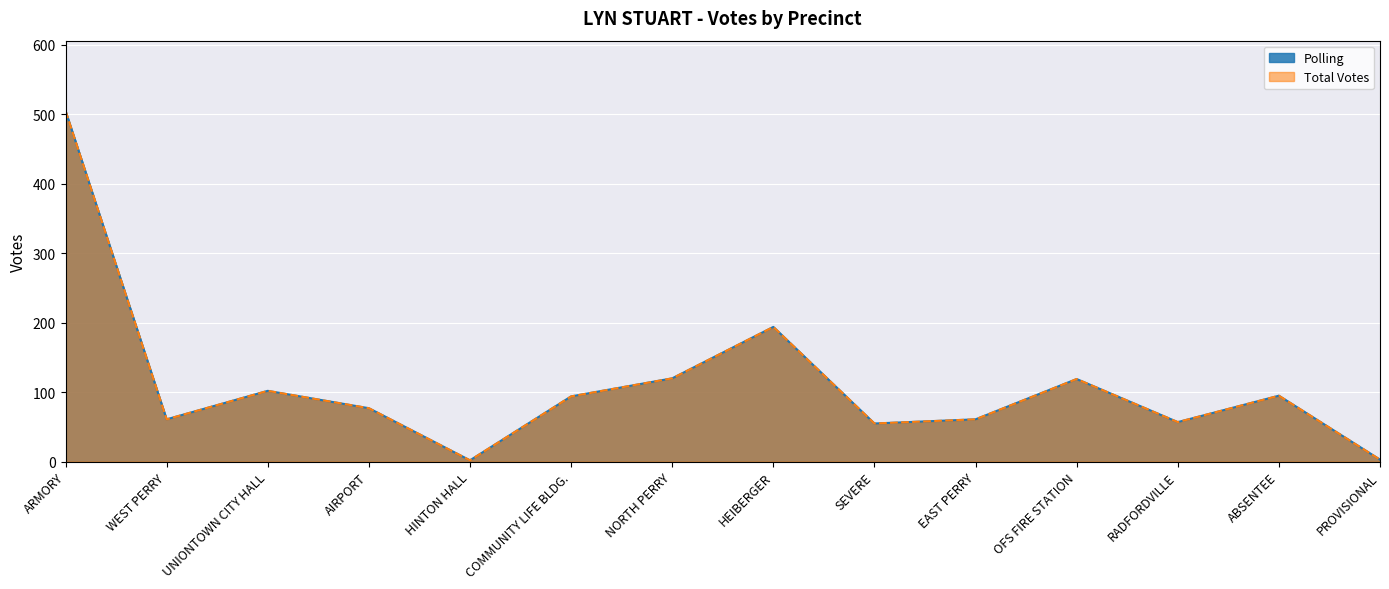

List the labels in order of Polling value, smallest first.

HINTON HALL, PROVISIONAL, SEVERE, RADFORDVILLE, WEST PERRY, EAST PERRY, AIRPORT, COMMUNITY LIFE BLDG., ABSENTEE, UNIONTOWN CITY HALL, OFS FIRE STATION, NORTH PERRY, HEIBERGER, ARMORY